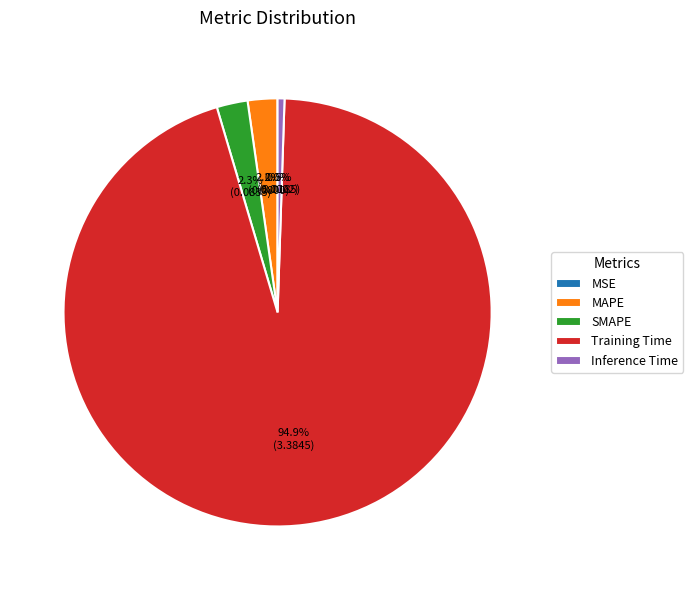

Which has a higher value, SMAPE or Inference Time?

SMAPE